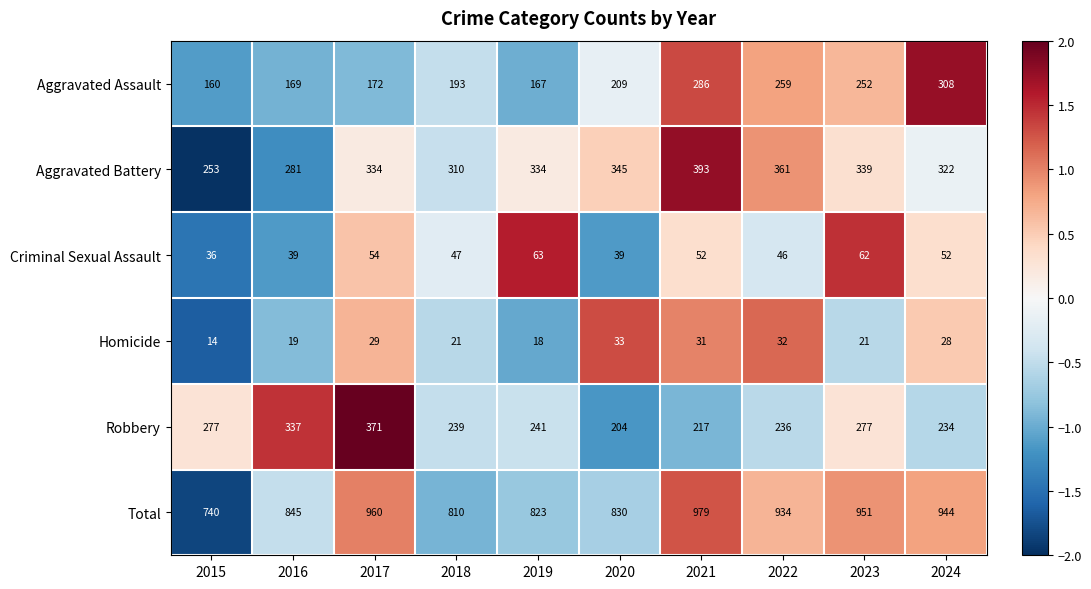

Rank the series by their maximum value, from lowest to highest.

Homicide, Criminal Sexual Assault, Aggravated Assault, Robbery, Aggravated Battery, Total